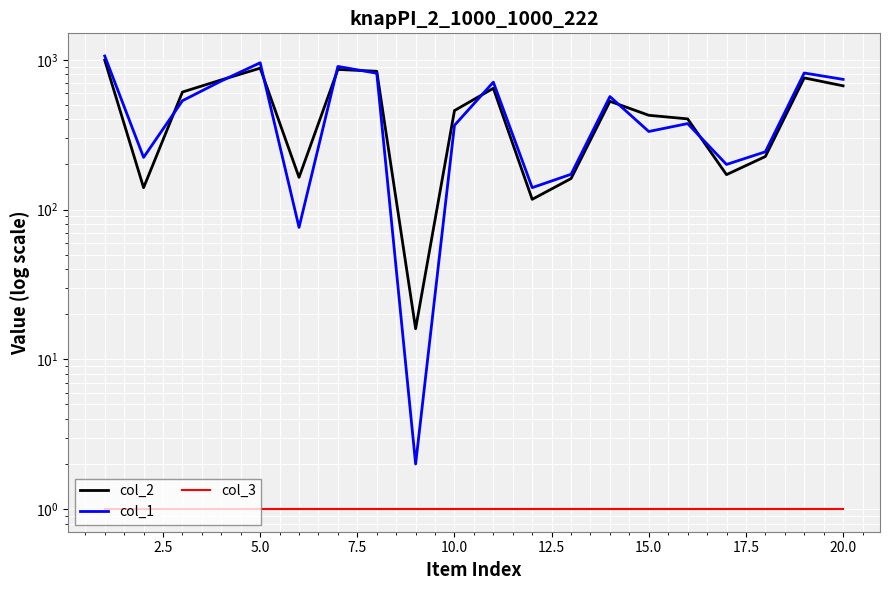

True or false: col_2 has more than 0 points higher than both neighbors.

True